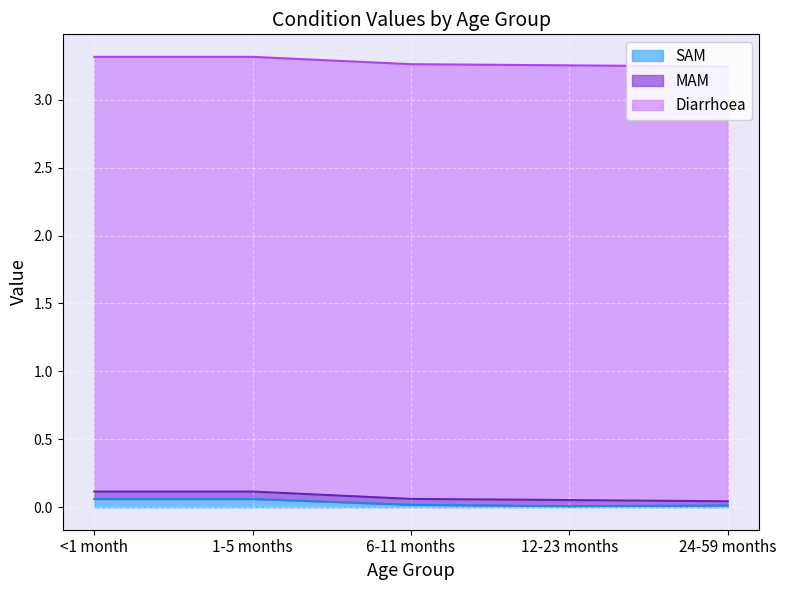

Which label corresponds to the smallest value in the chart?

12-23 months